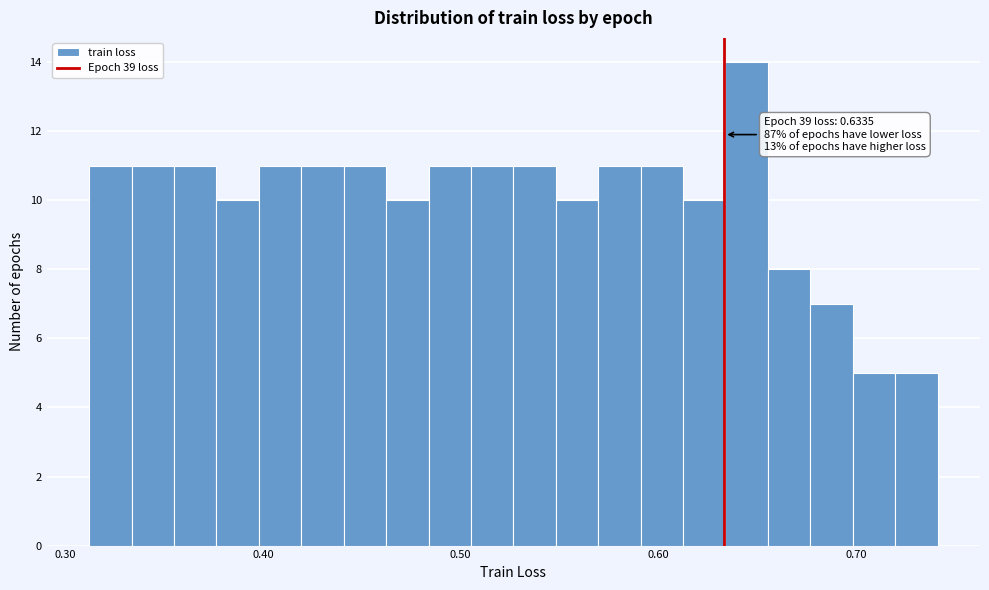

Read against the x-axis, roughly where is the centre of the tallest bar?

0.64